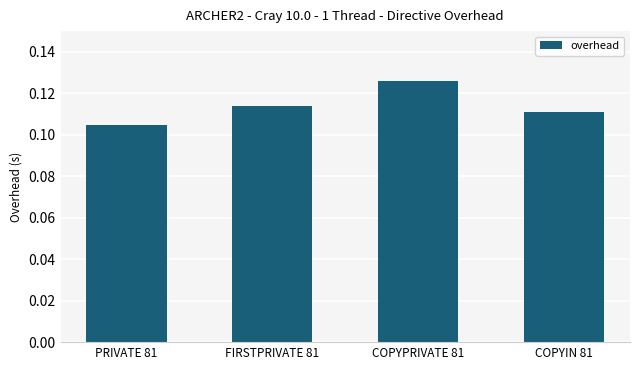

What position from the left is COPYIN 81?

4